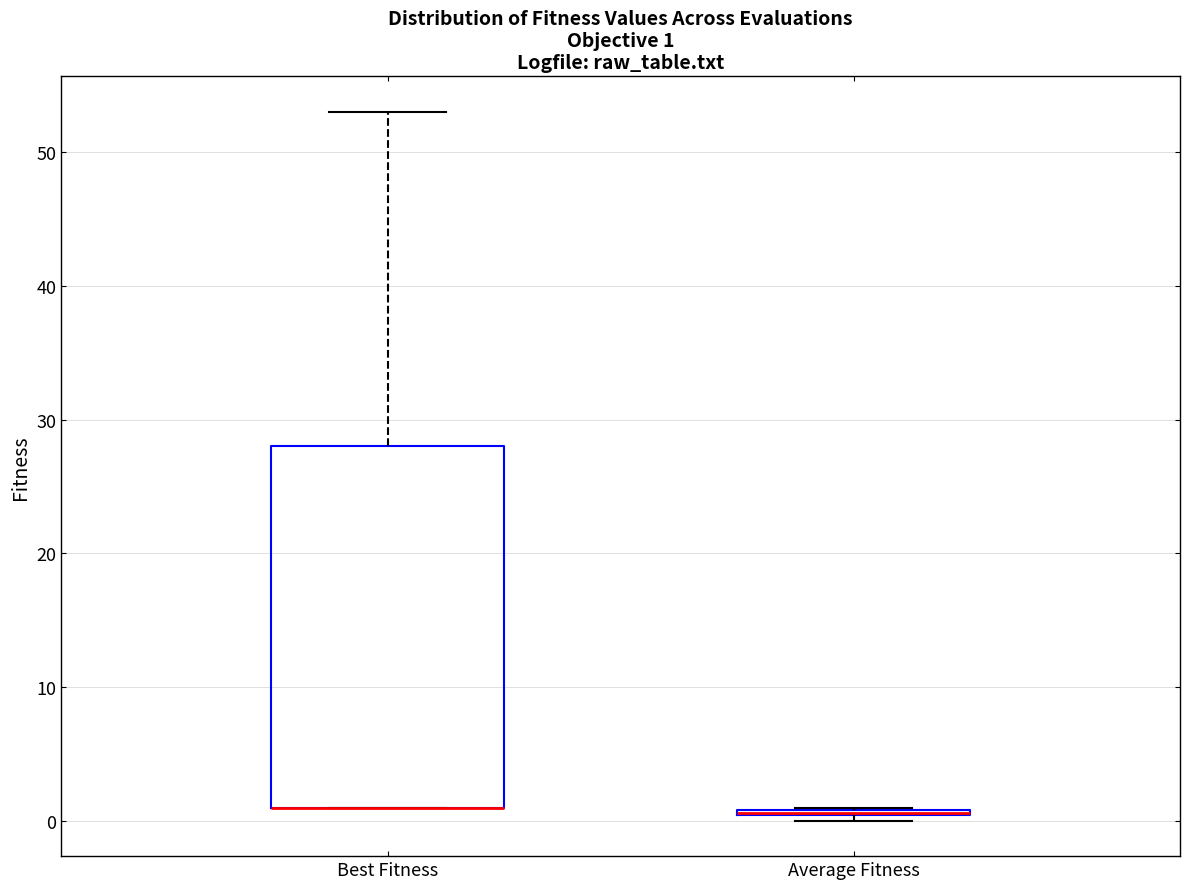

Comparing the boxes themselves (not the whiskers), which one is the tallest?

Best Fitness